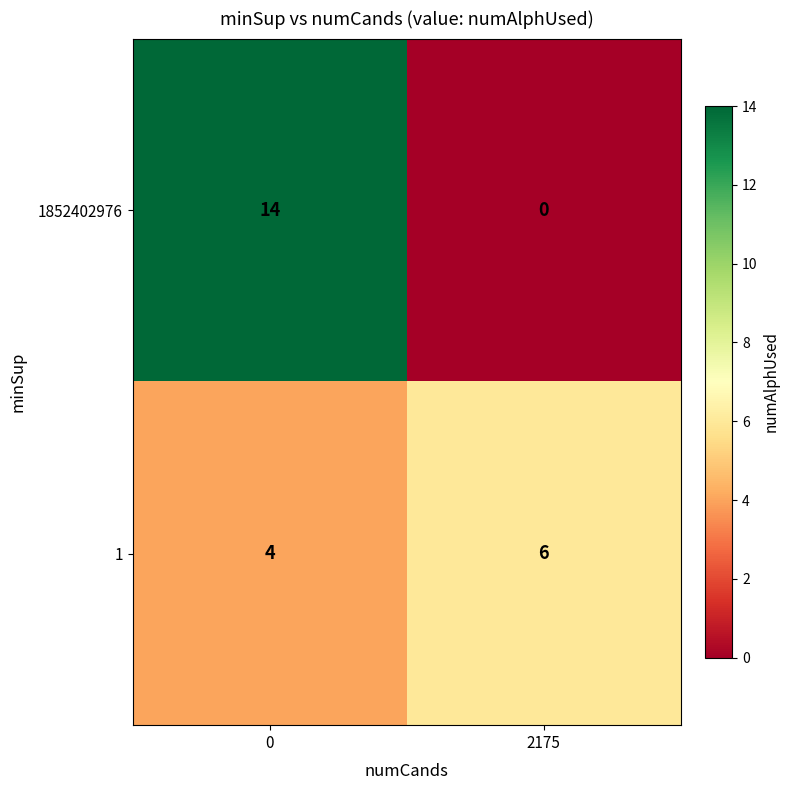

Which series has the largest total across all categories?

1852402976